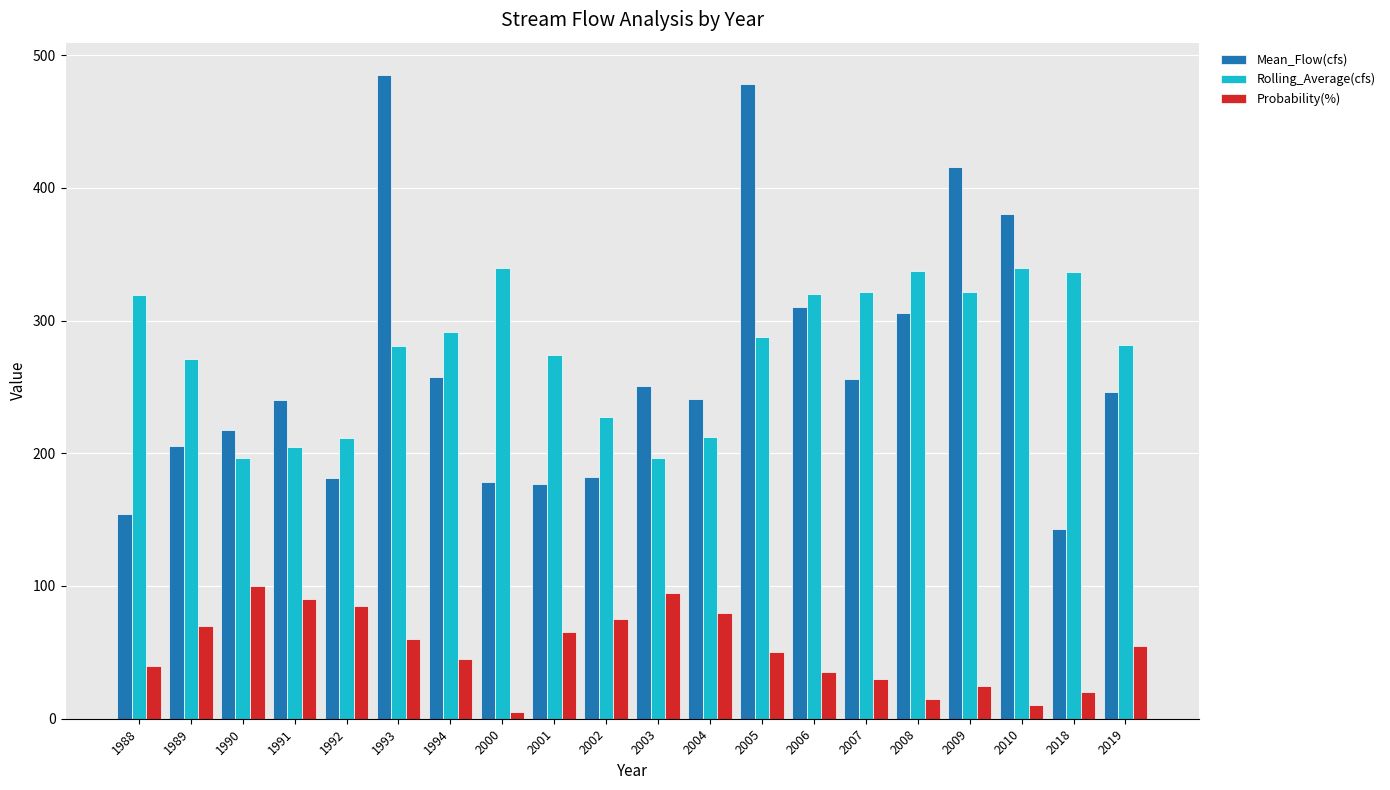

Which series changed the most between 2000 and 2003?

Rolling_Average(cfs)